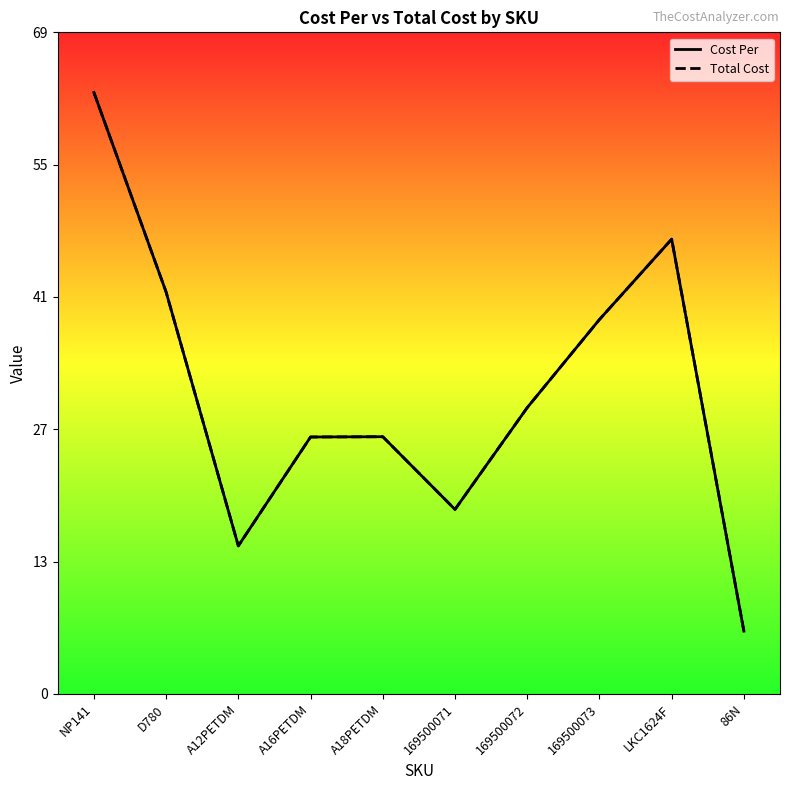

What is the difference between the maximum and minimum values in the Cost Per series?

56.3